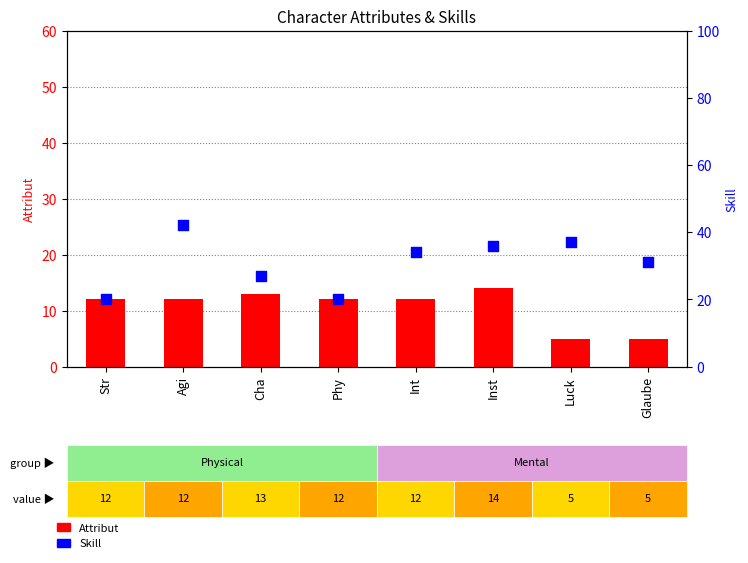

At which category is the sum across all series the highest?

Agi